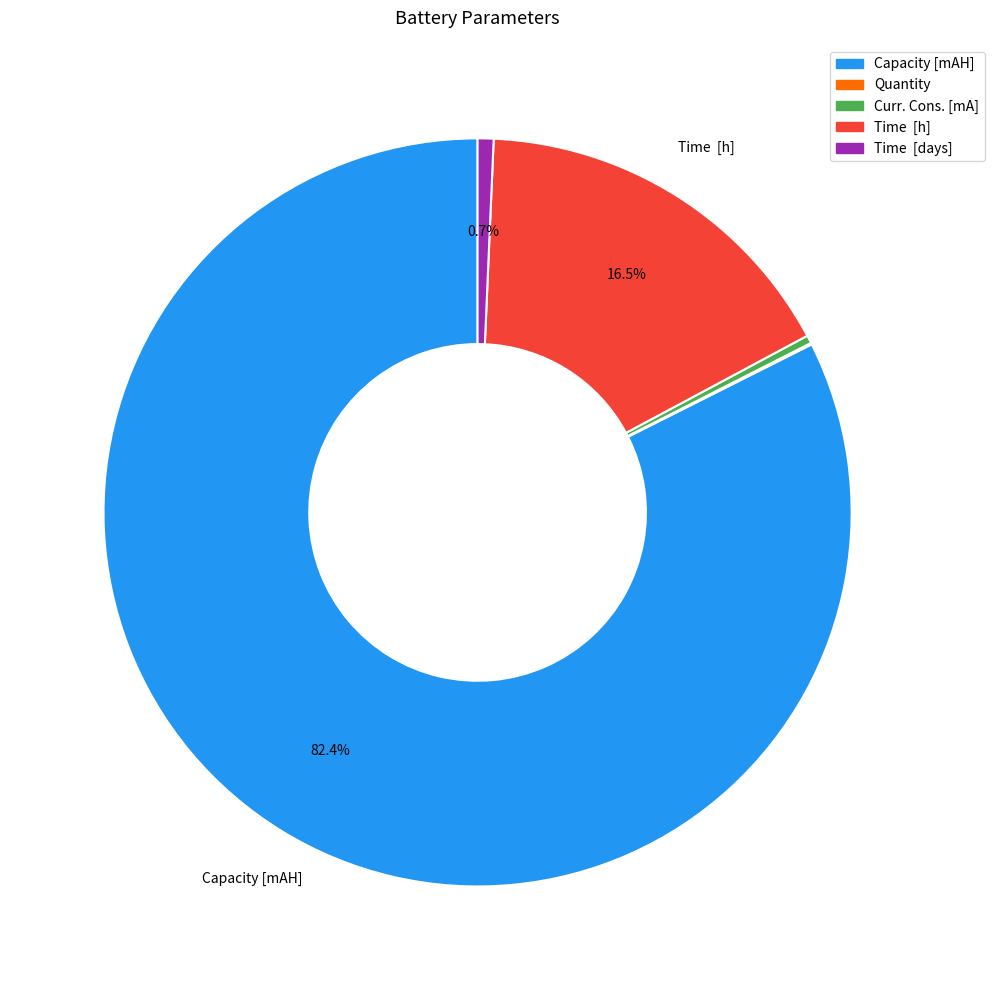

Between Capacity [mAH] and Time [h], which is larger?

Capacity [mAH]